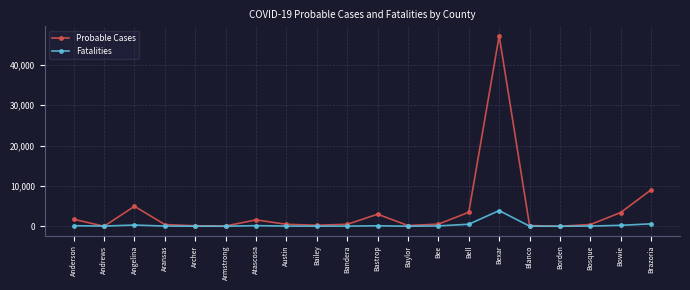

What is the sum of all Fatalities values?

6295